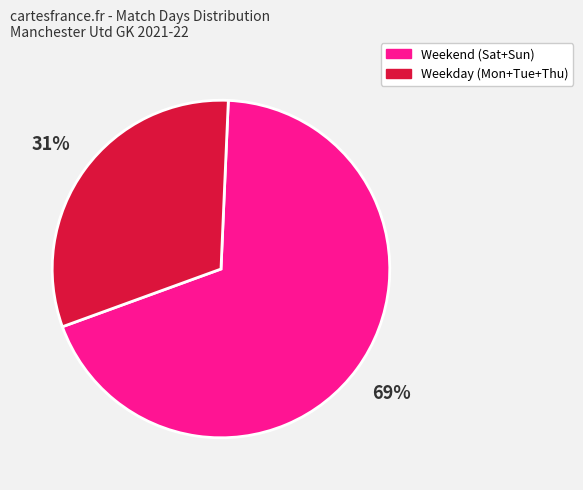

Do Weekend (Sat+Sun) and Weekday (Mon+Tue+Thu) together represent more than half of the pie?

Yes